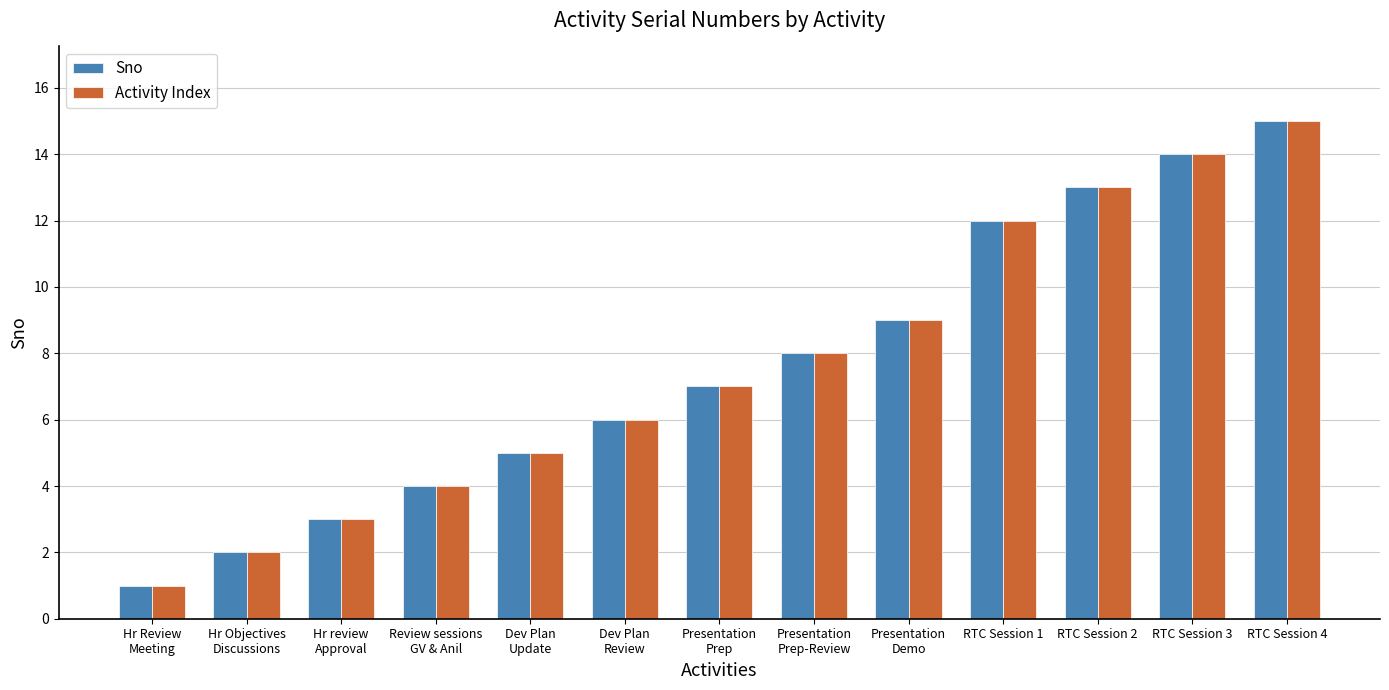

How many groups of bars are there?

13